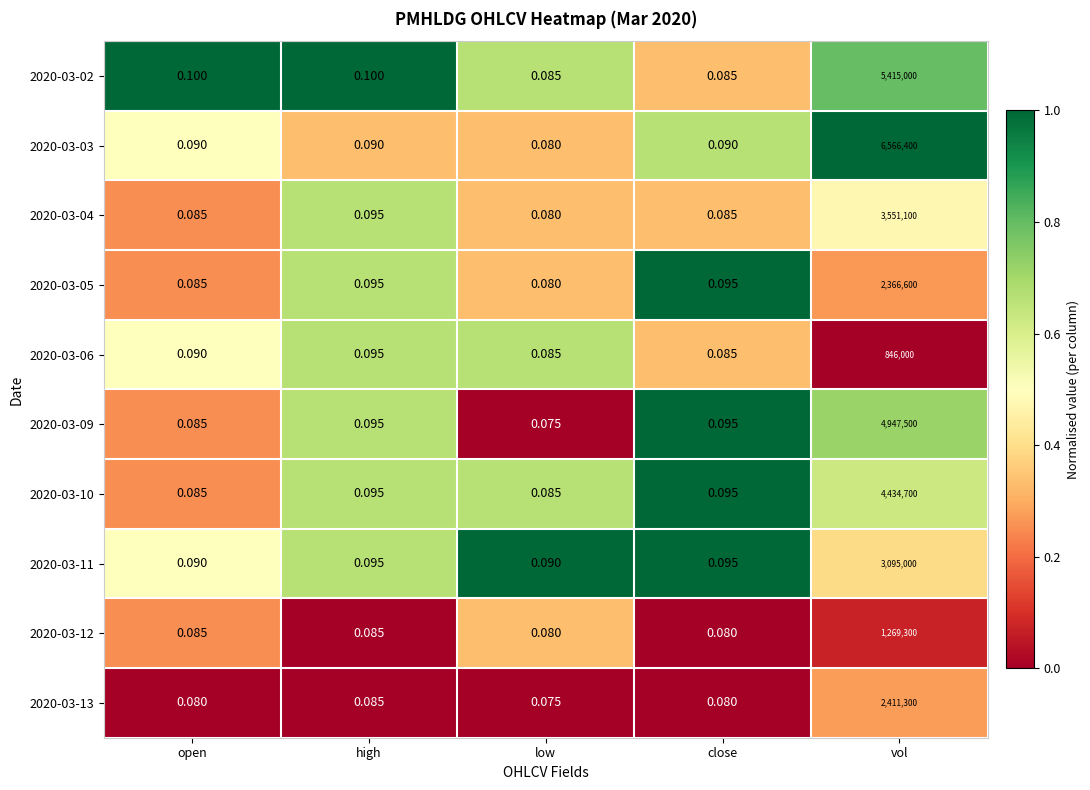

At which category does the chart reach its minimum across all series?

low